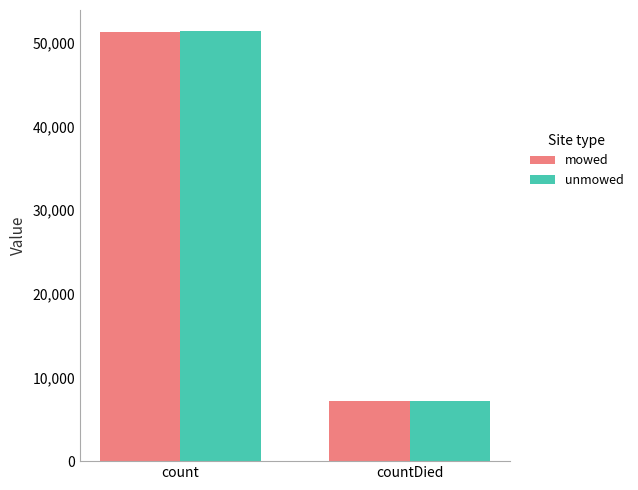

Reading left to right, what are all the values shown in this chart?

mowed: 51228.0	7154.0
unmowed: 51330.5	7168.3